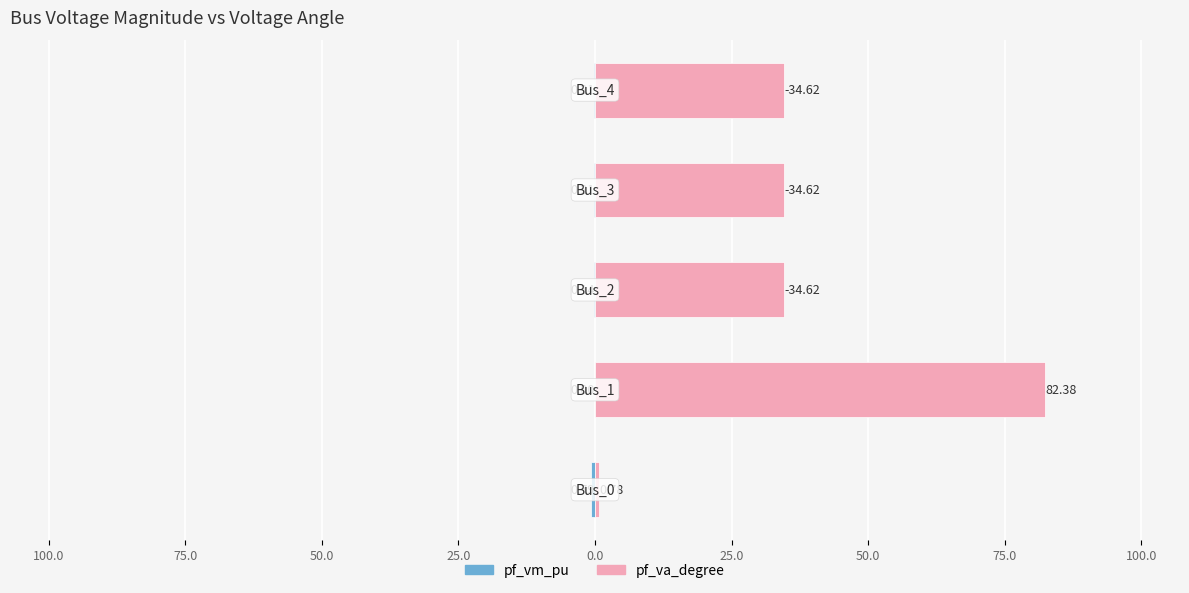

What are all the series names shown in the legend?

pf_vm_pu, pf_va_degree